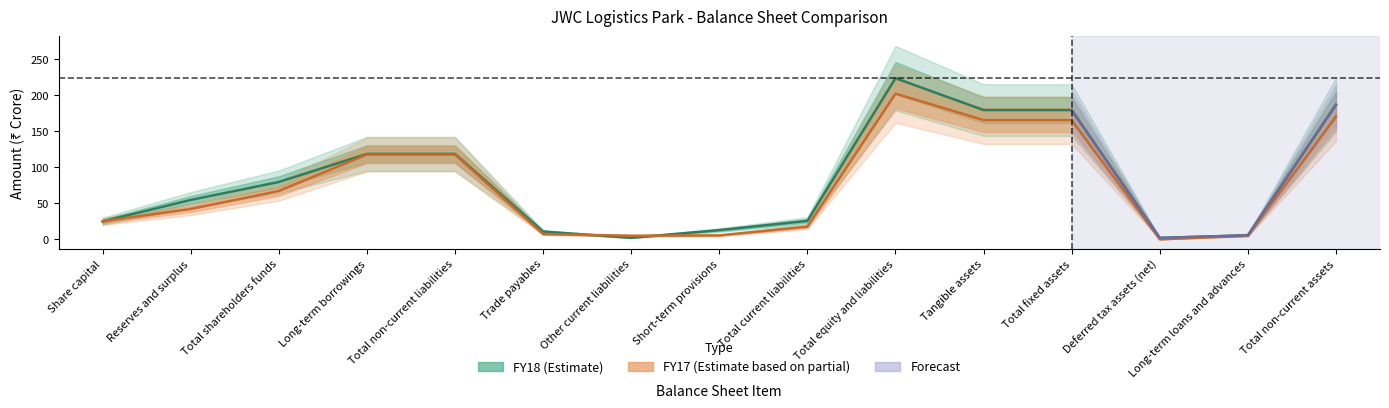

What is the value of the FY17 point at the 14th from the left?

4.9